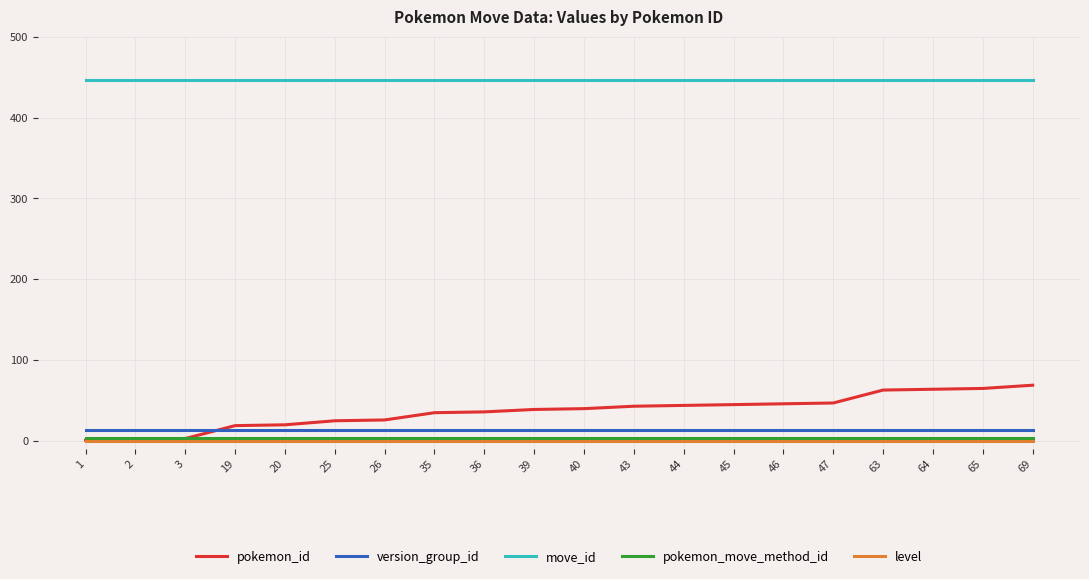

Is it true that pokemon_id equals 11 at 39?

False